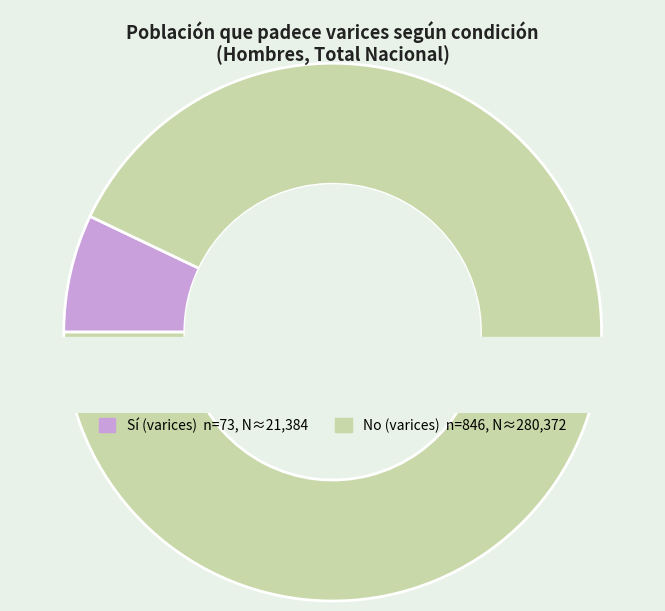

What percentage is the Sí (varices) slice, to the nearest percent?

7%